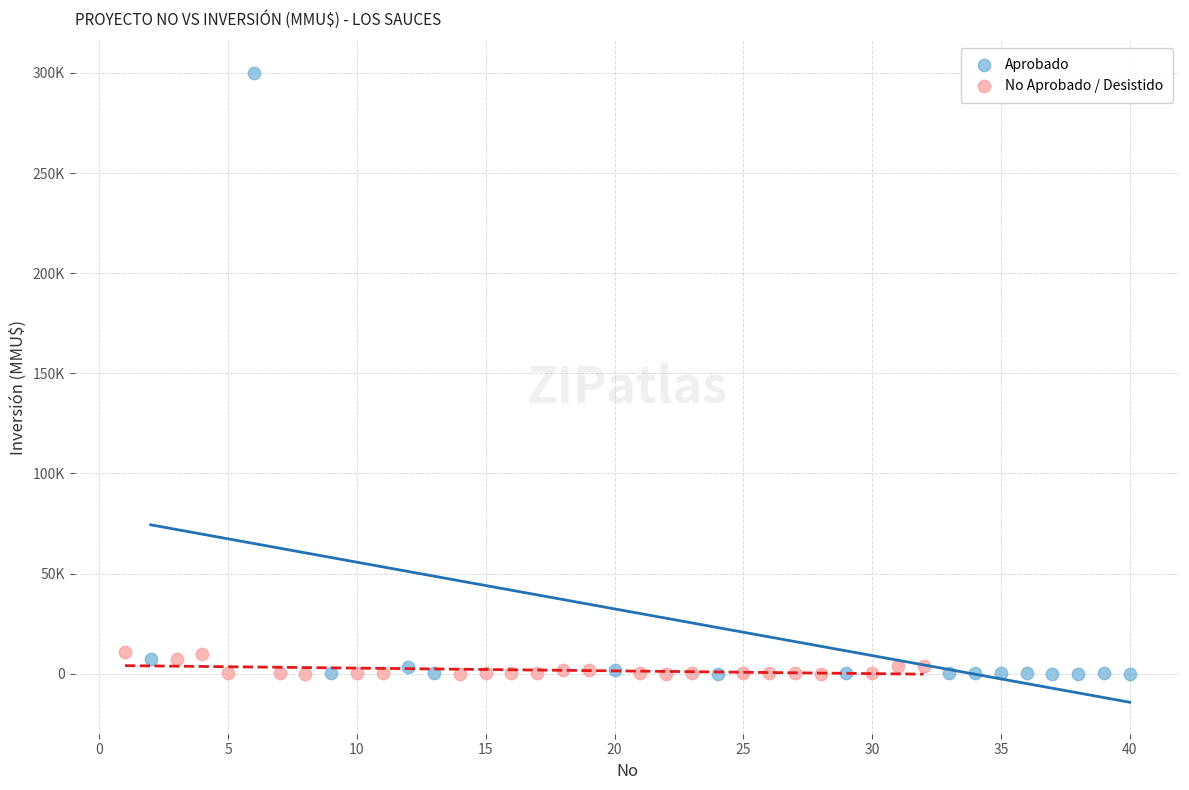

What are all the series names shown in the legend?

Aprobado, No Aprobado / Desistido